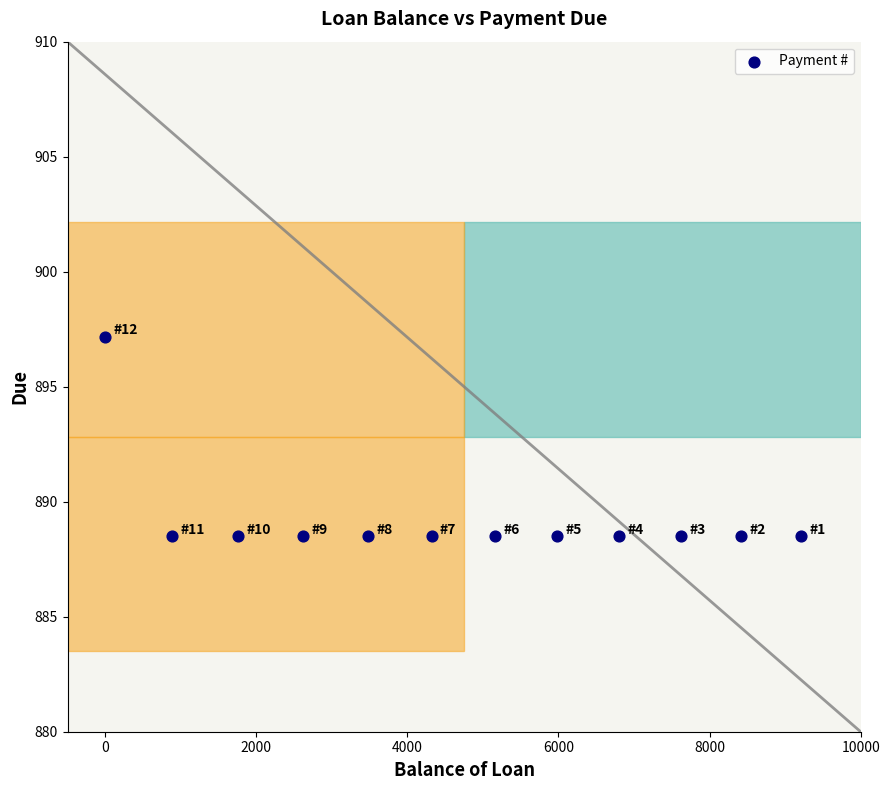

What is the average X value?

4688.3